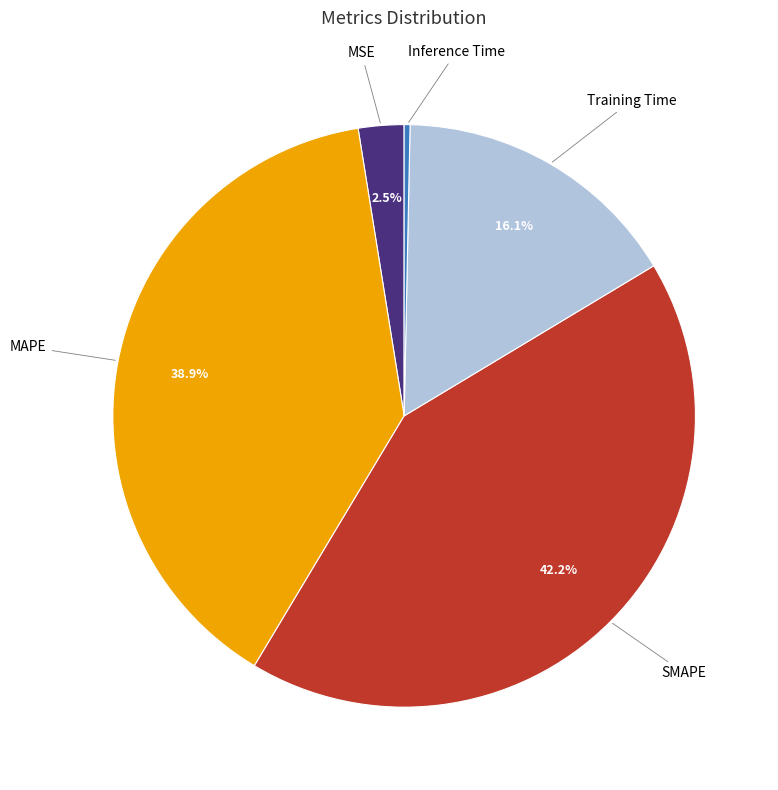

To the nearest percent, what is the difference between the largest and smallest slice percentages?

42%